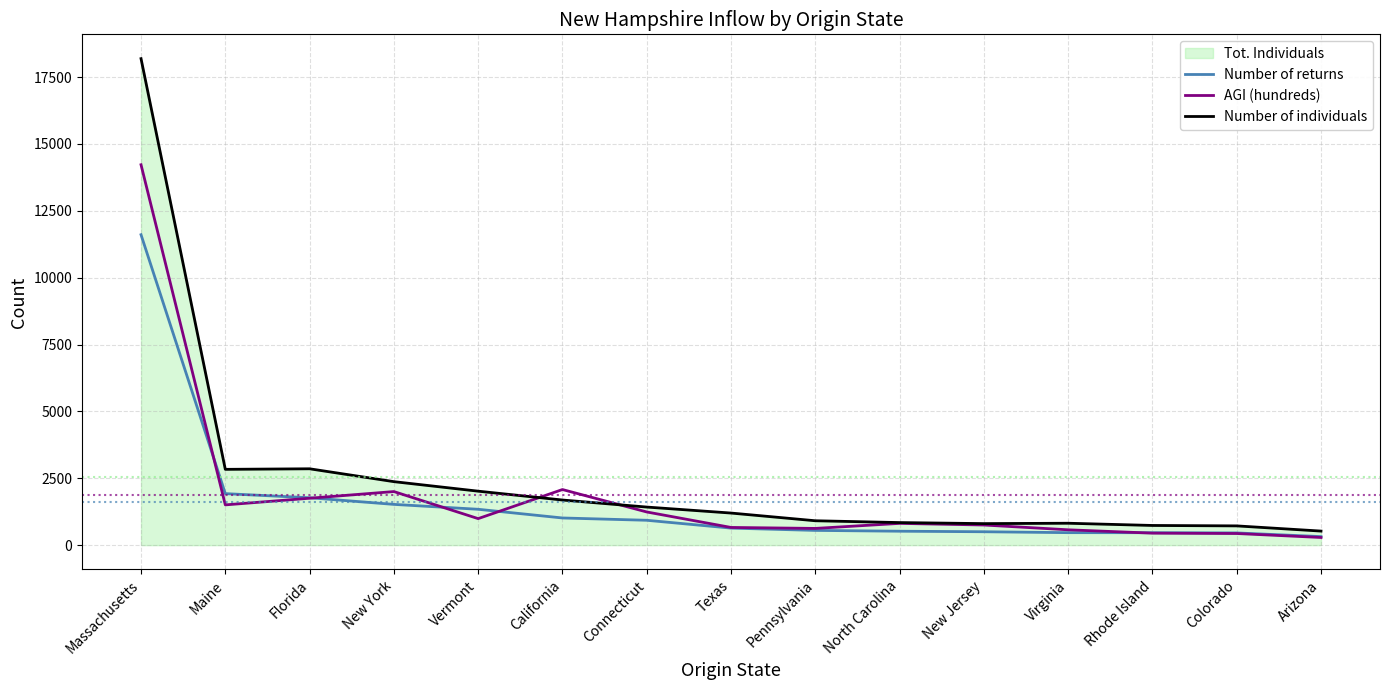

How many lines are shown in the chart?

3